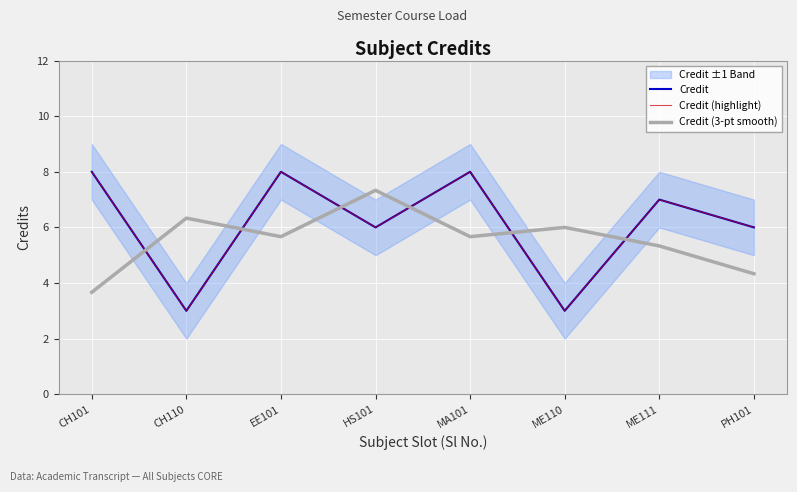

True or false: Credit has a value of 10.6 at HS101.

False